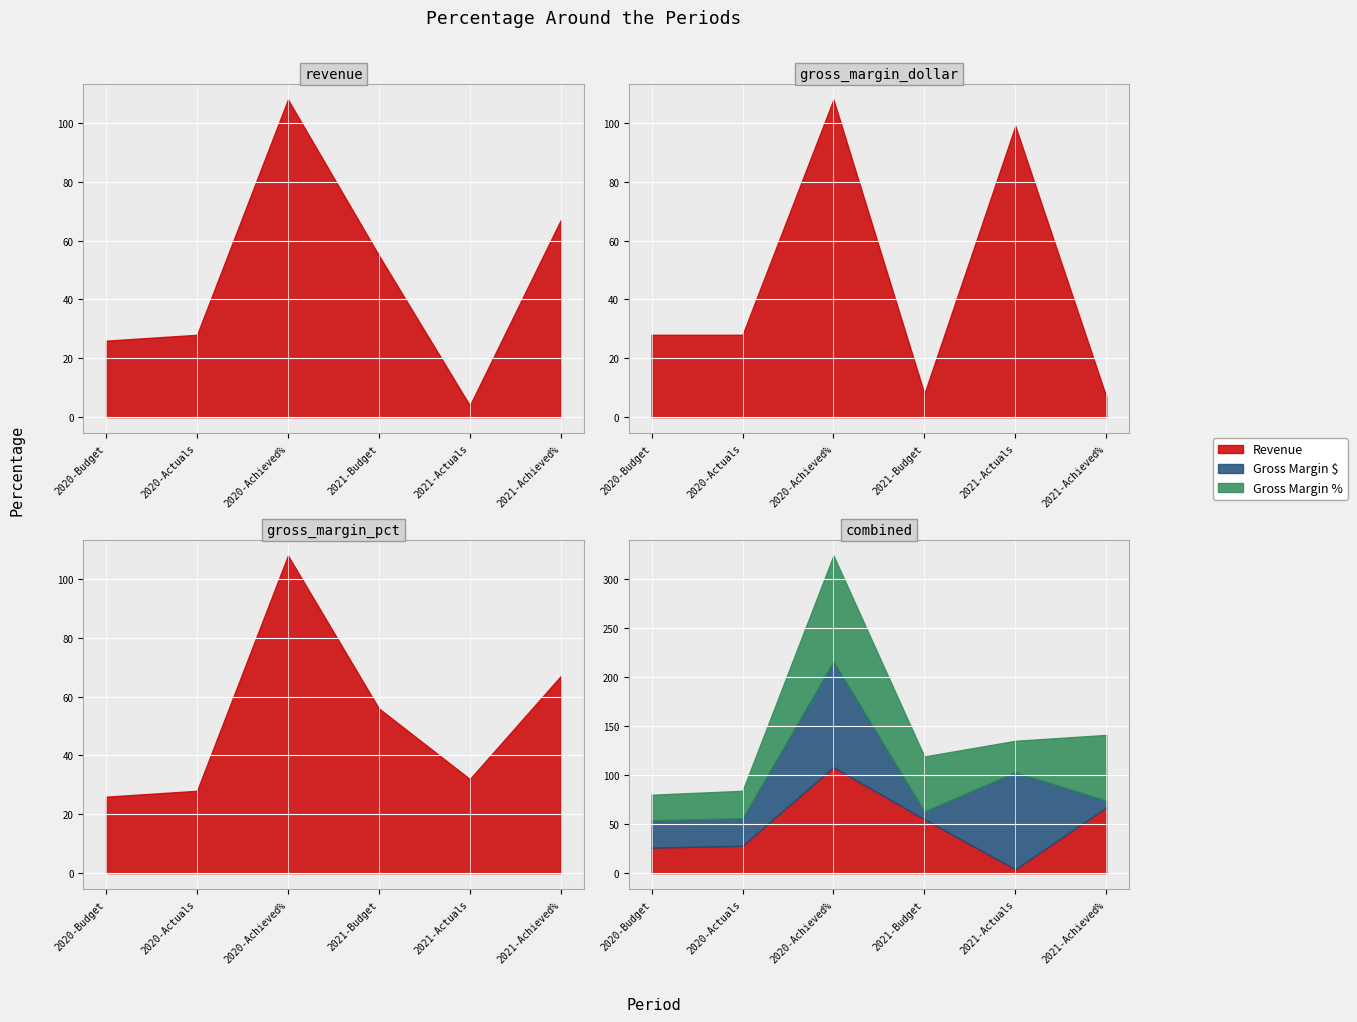

Rank the series by their maximum value, from highest to lowest.

Revenue, Gross Margin $, Gross Margin %